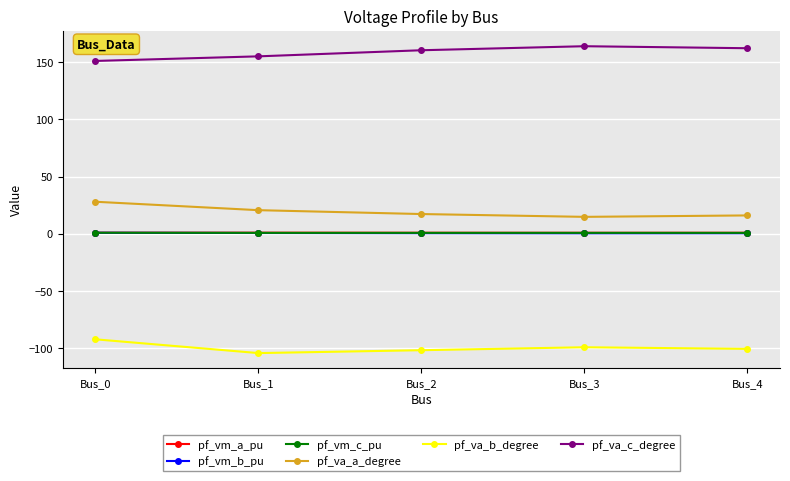

At which label does pf_va_a_degree first exceed 17?

Bus_0